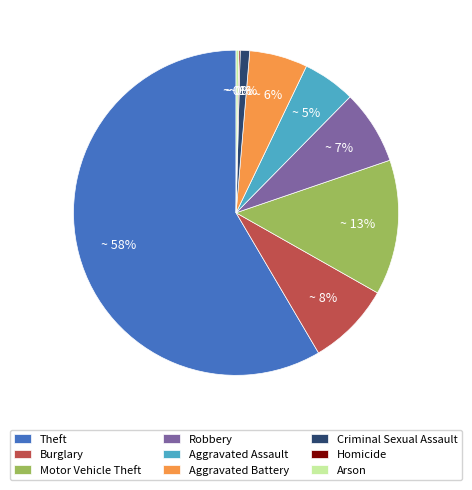

To the nearest percent, what is the difference between the Robbery and Motor Vehicle Theft slice percentages?

6%